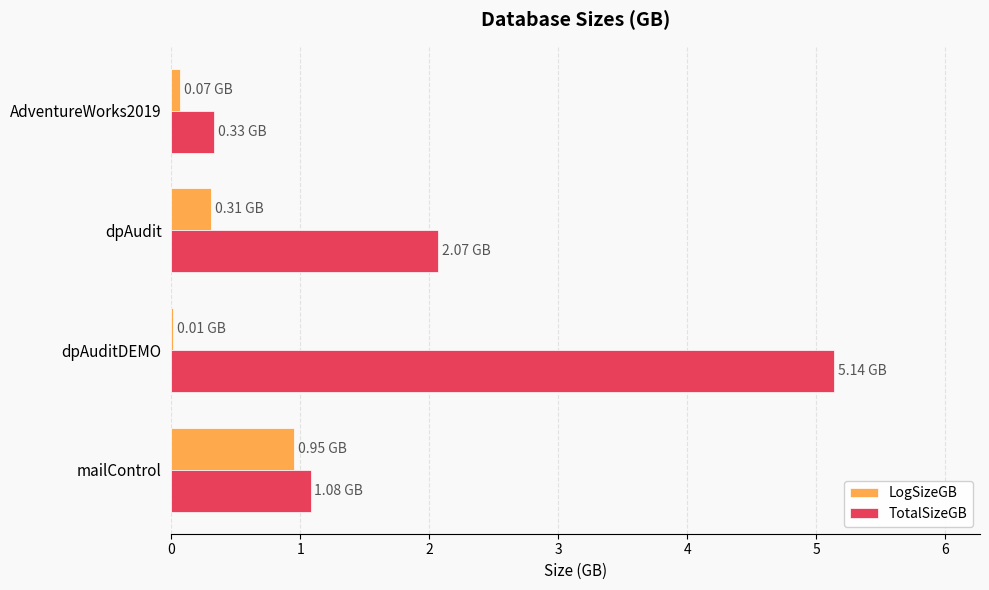

At which category is the sum across all series the highest?

dpAuditDEMO